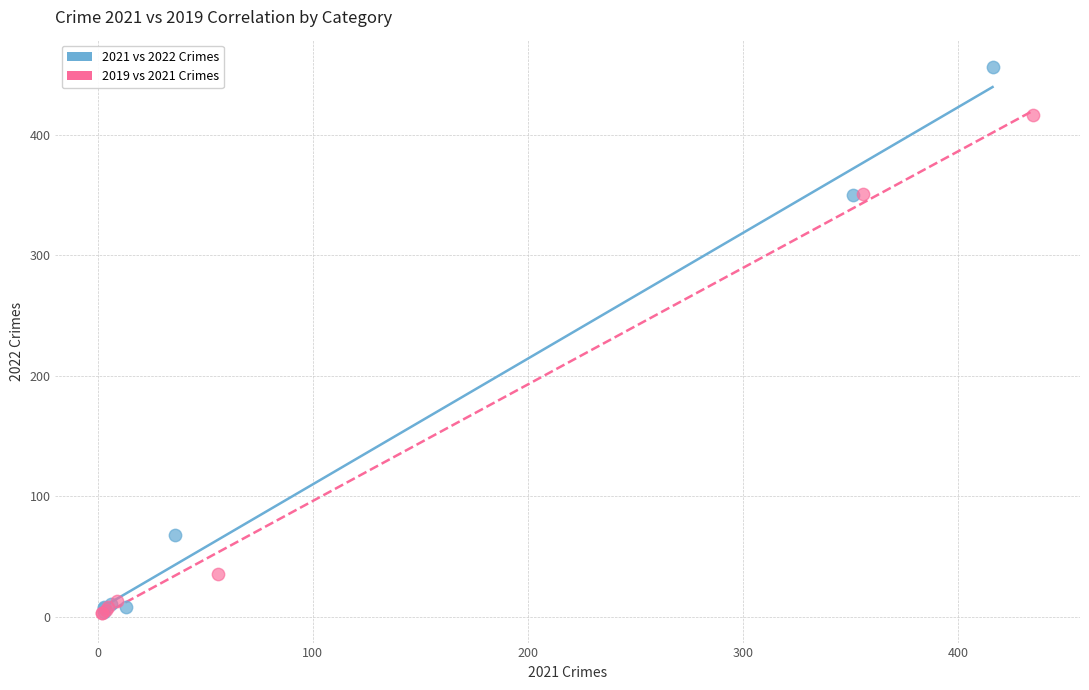

Which series has the largest Y range (max minus min)?

2021 vs 2022 Crimes